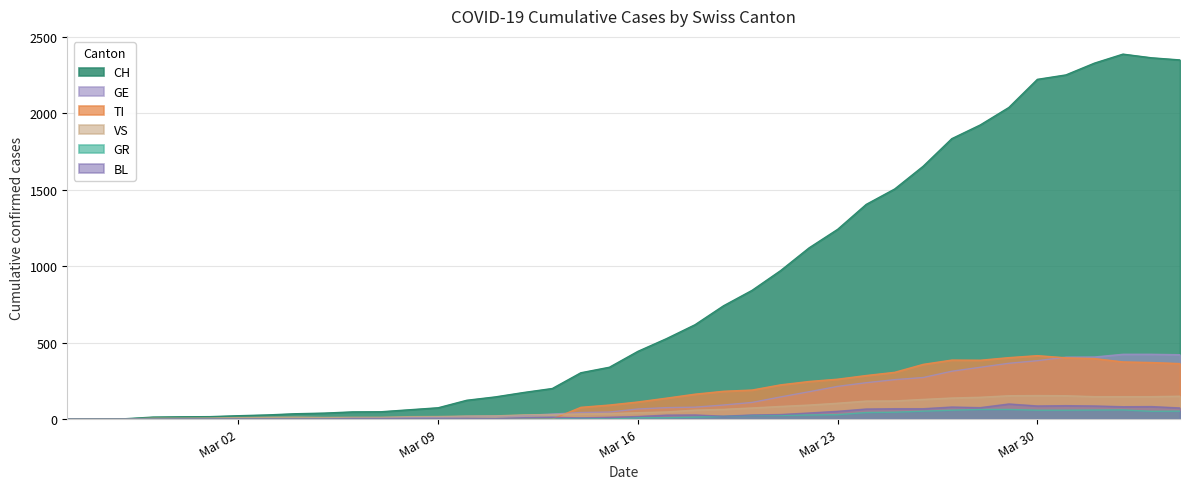

How many distinct data groups are displayed?

6